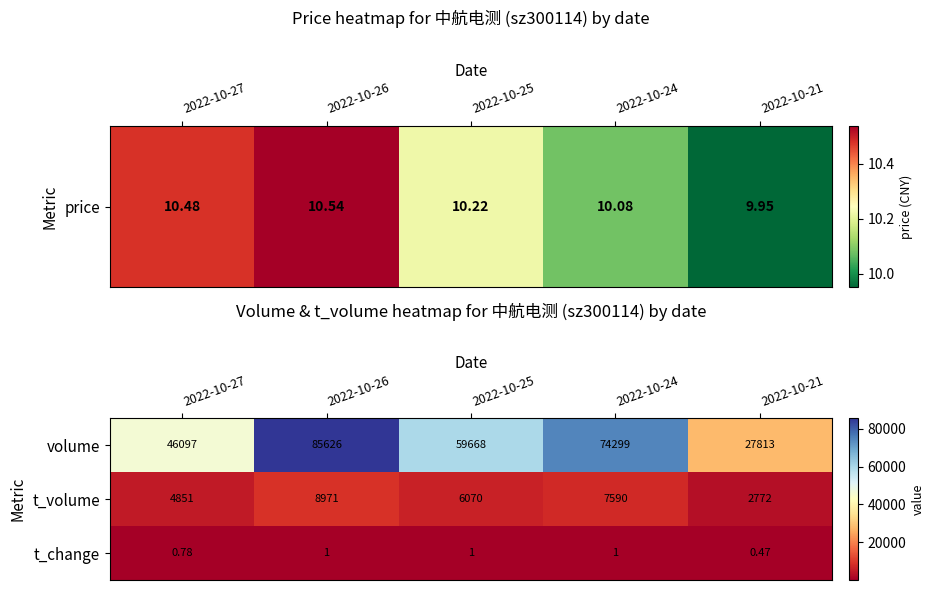

List the series in order of their peak value, highest first.

volume, t_volume, t_change